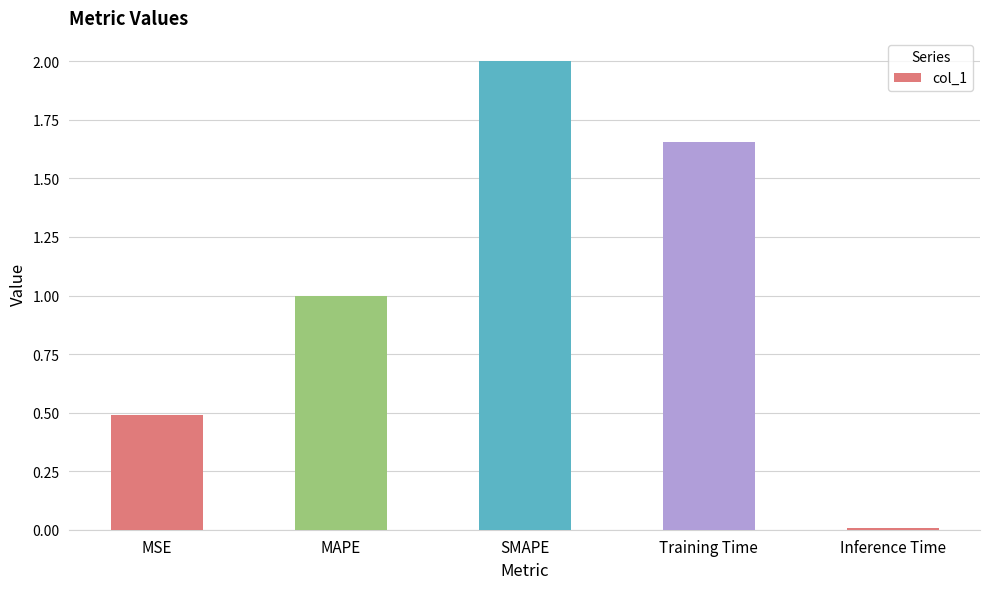

What is the label of the 4th bar from the right?

MAPE